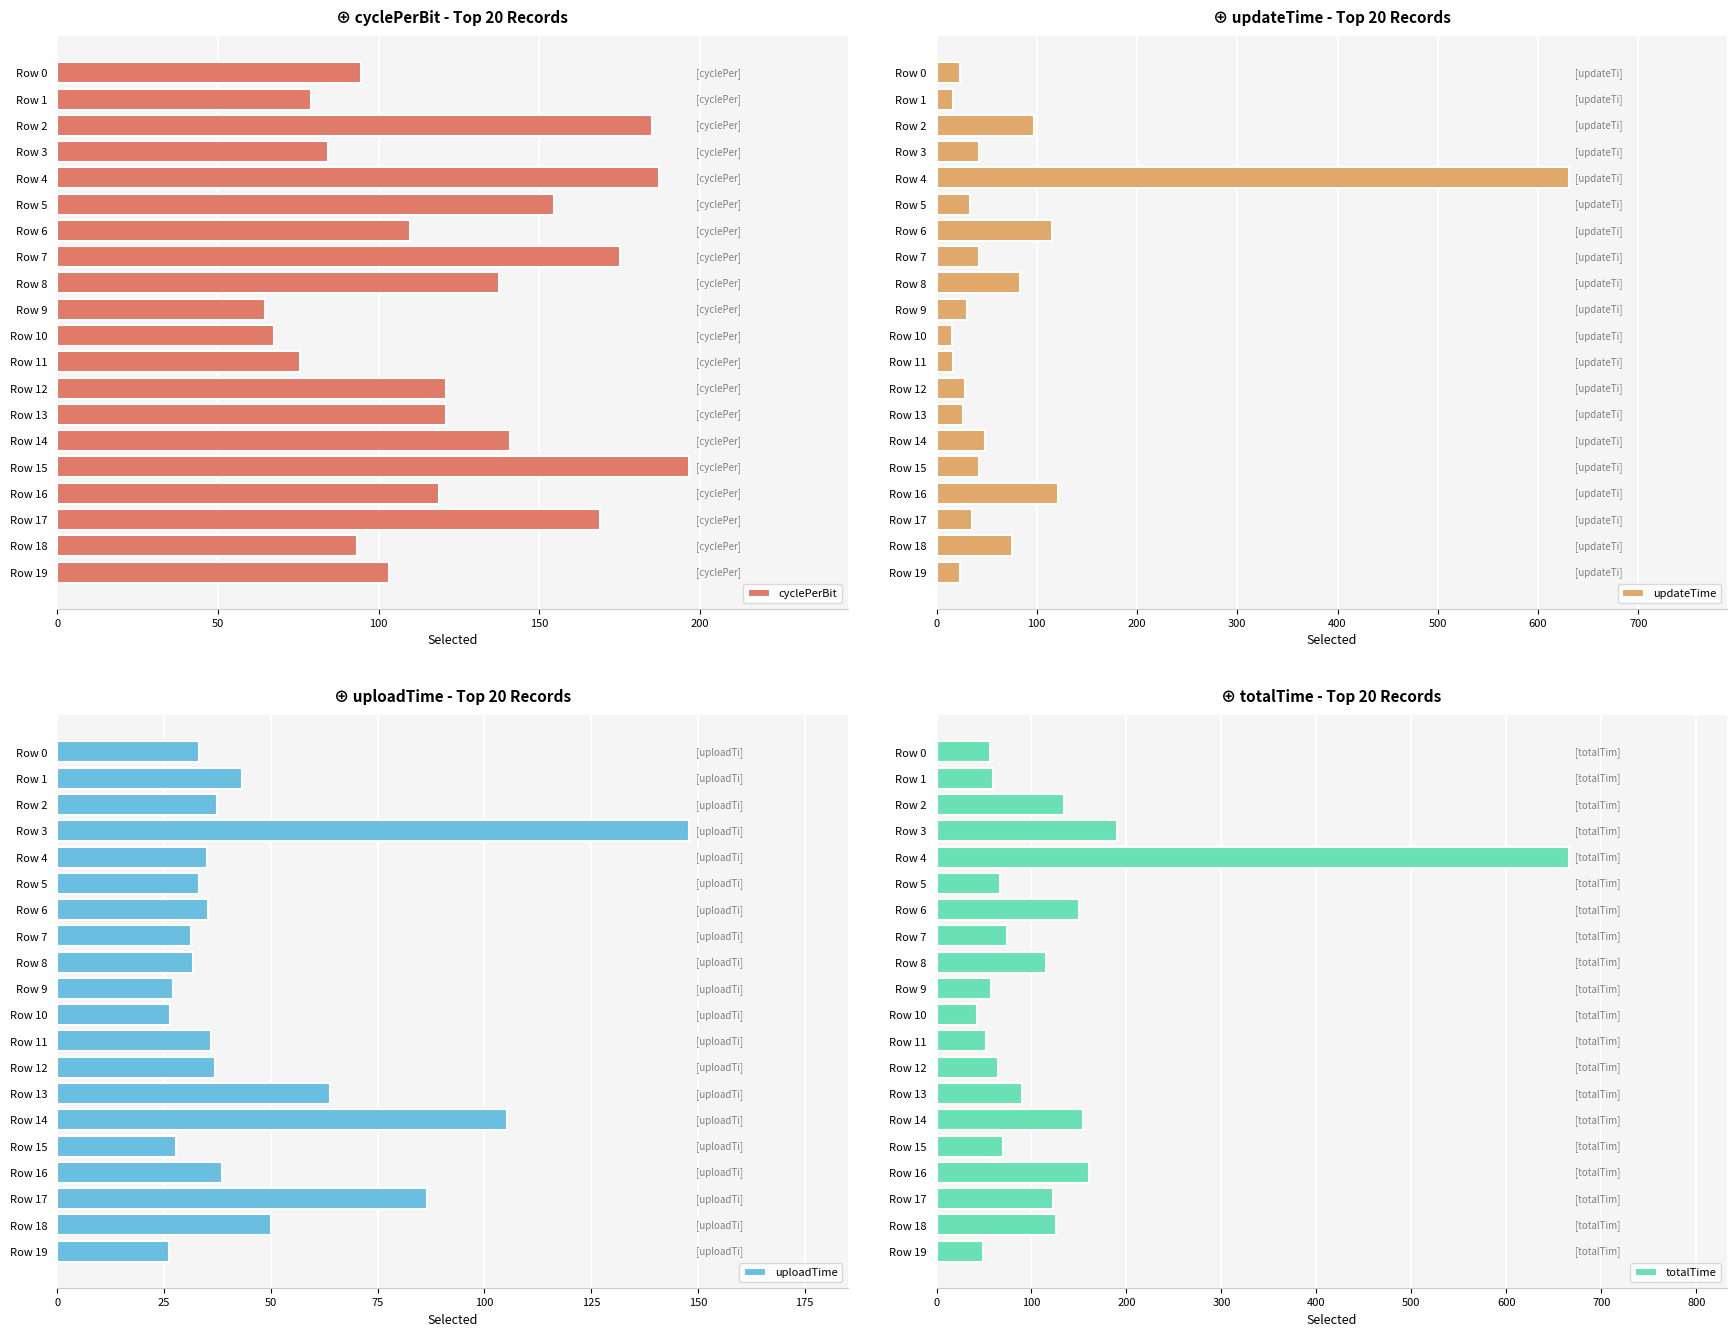

How many bars are there in total?

80